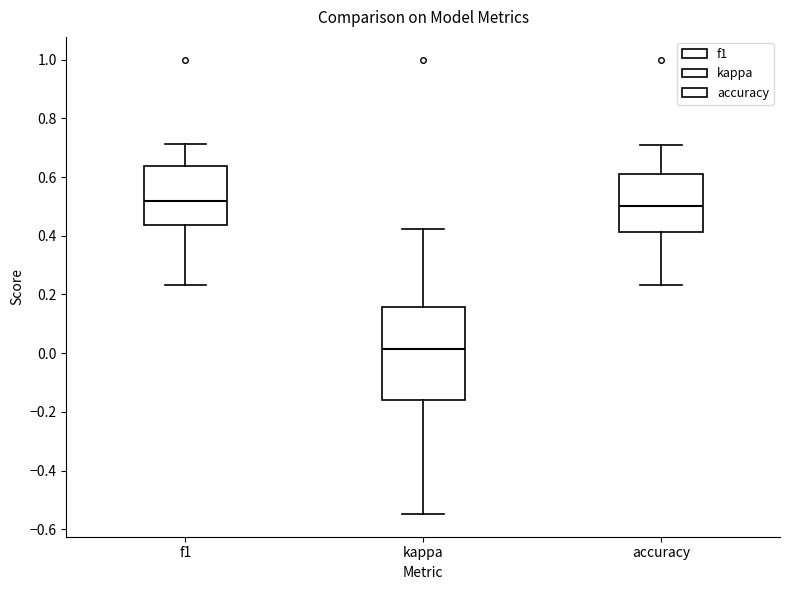

Reading left to right, transcribe this box plot: for each box, give where its median line is, the range the box spans, and where its two whiskers end, as read against the y-axis. The values are not printed on the chart, so give them approximately, as read against the axis.

f1: median 0.52, box 0.44 to 0.64, whiskers 0.24 to 0.72
kappa: median 0.02, box -0.16 to 0.16, whiskers -0.54 to 0.42
accuracy: median 0.50, box 0.42 to 0.62, whiskers 0.24 to 0.70